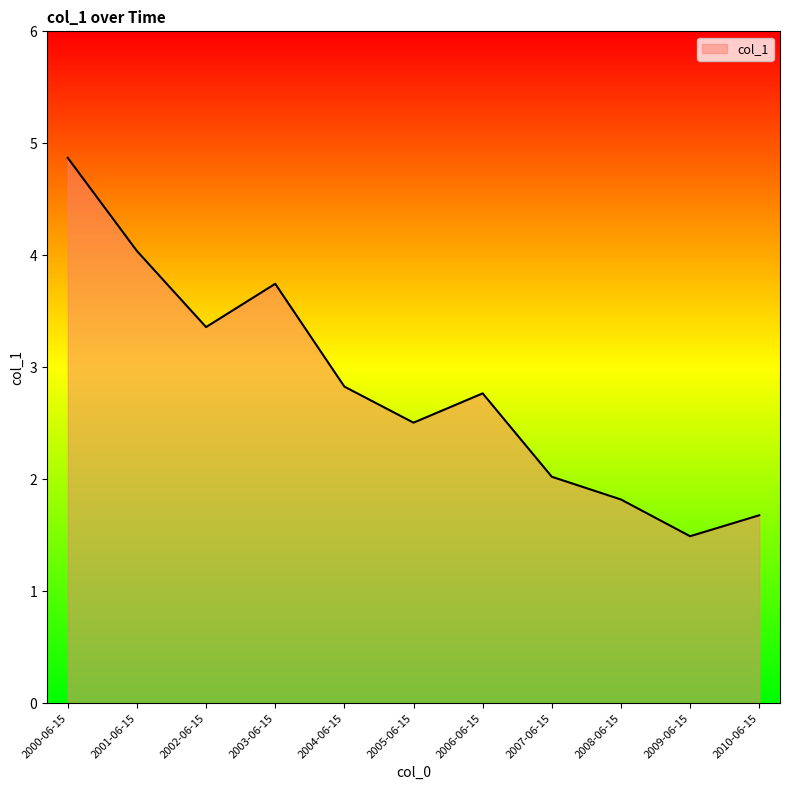

Where is the first local minimum?

2002-06-15